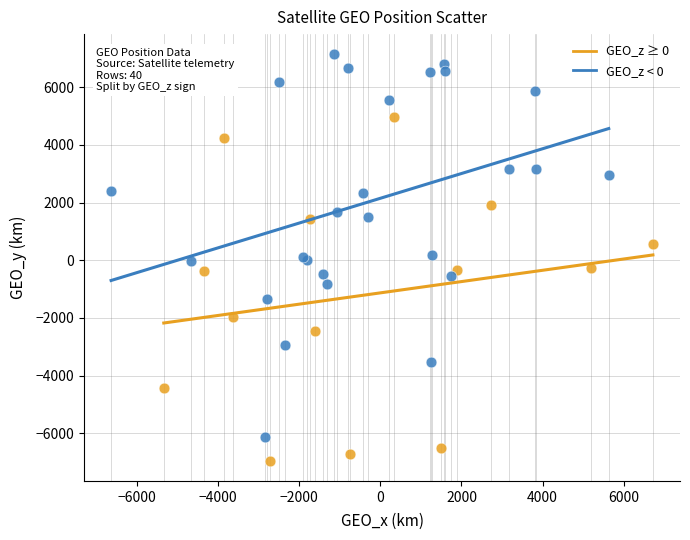

Which series has the largest Y range (max minus min)?

GEO_z < 0